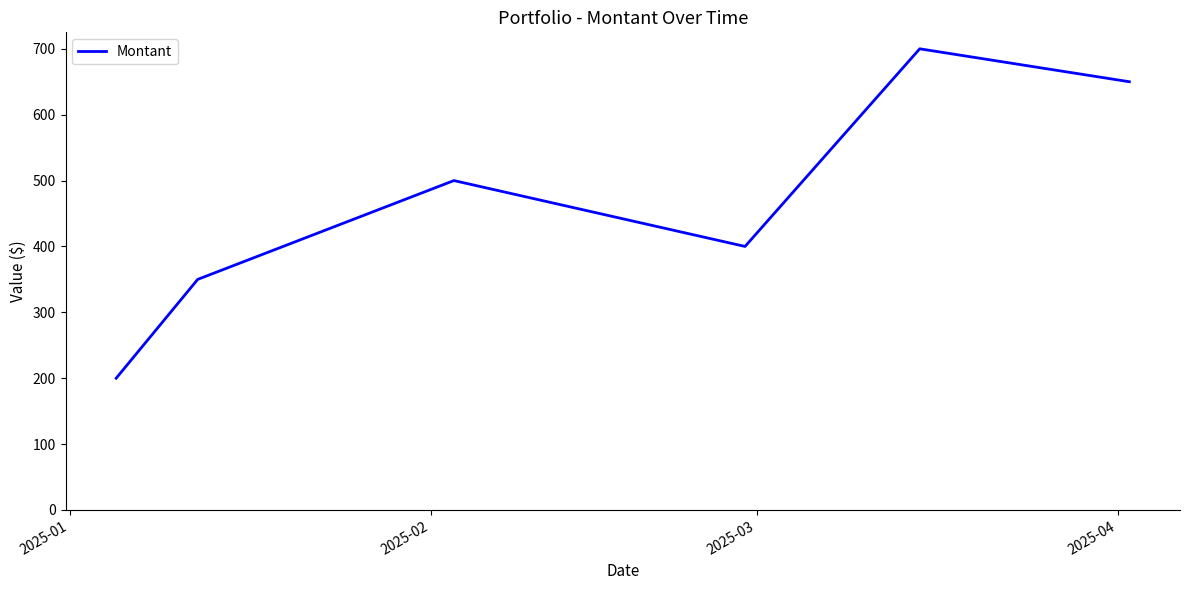

What is the difference between the maximum and minimum values?

500